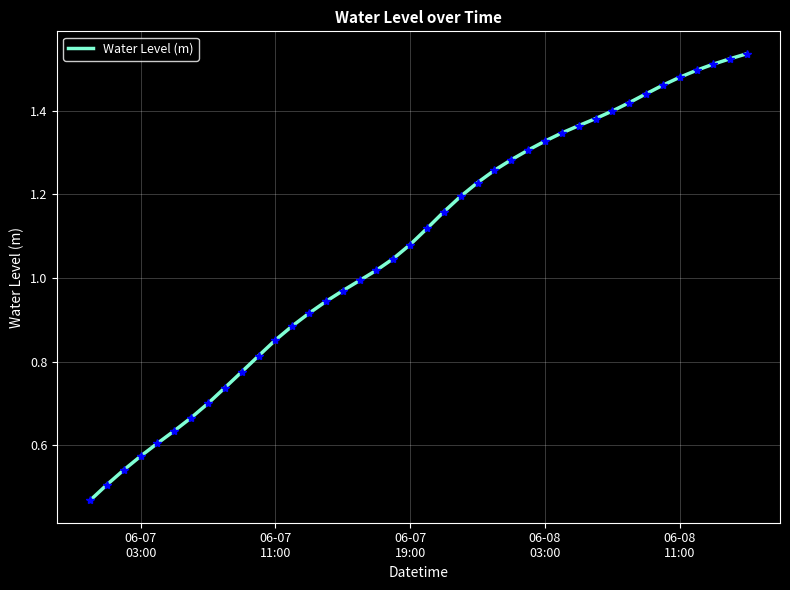

What is the smallest value displayed?

0.5